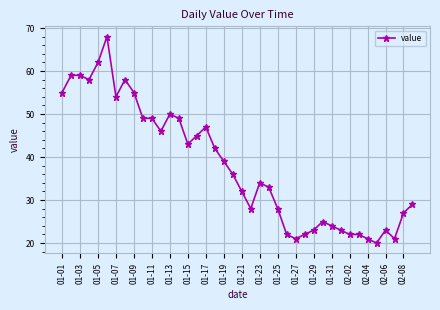

What is the value of the 3rd point from the left?

59